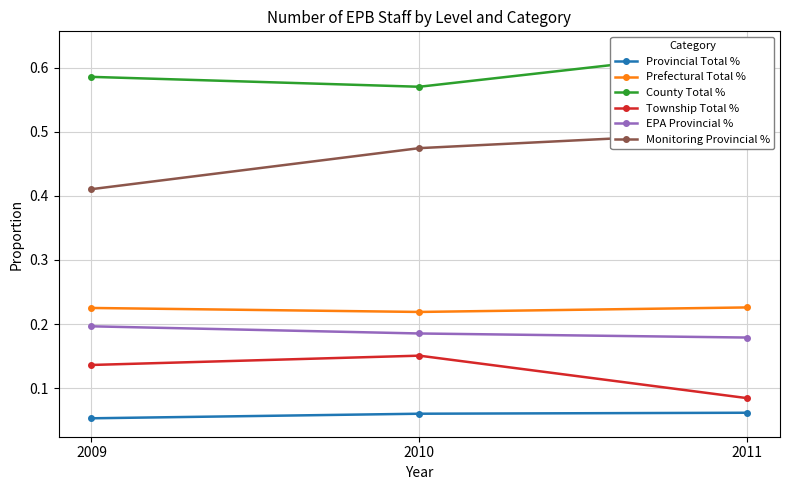

How many lines are shown in the chart?

6